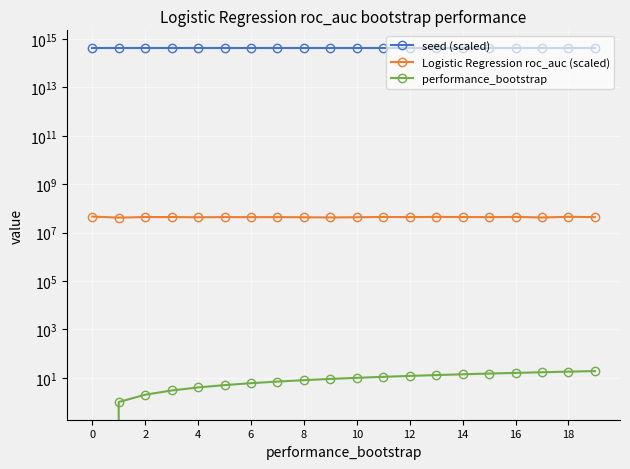

True or false: performance_bootstrap and seed (scaled) intersect in this chart.

False